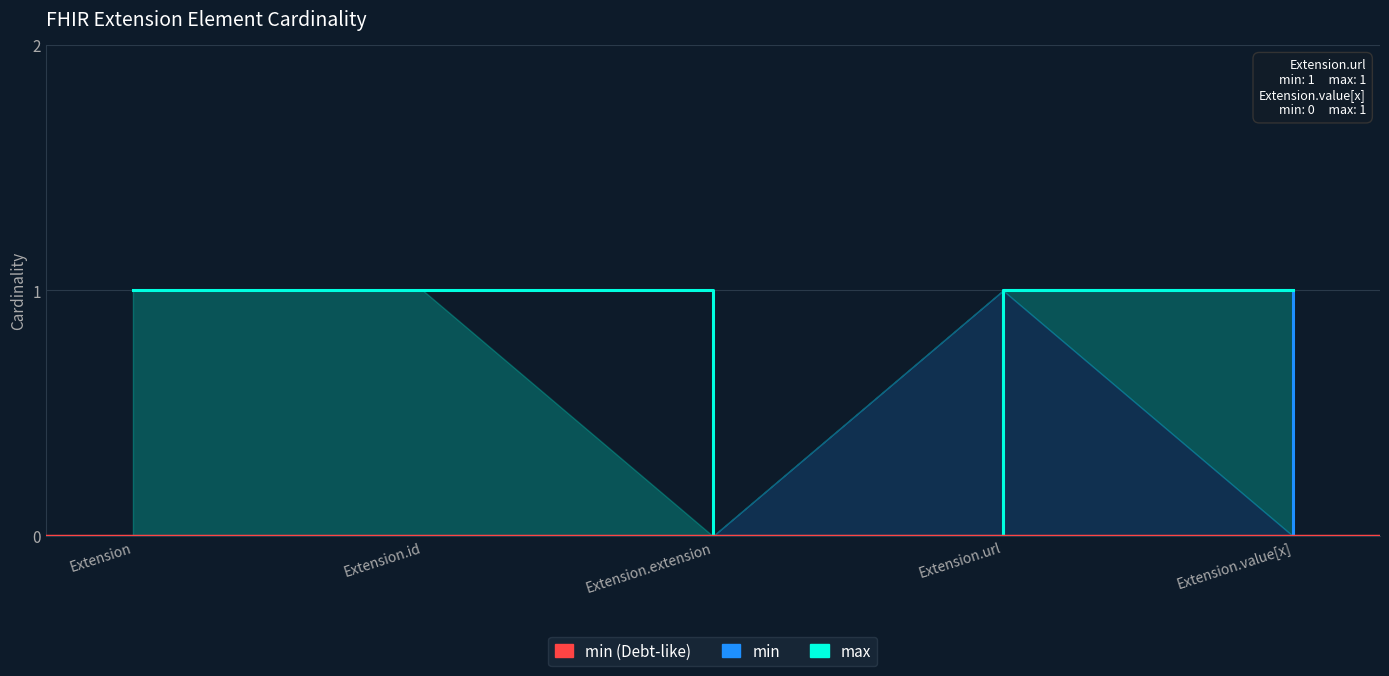

What is the difference between the highest and lowest values at Extension.id?

1